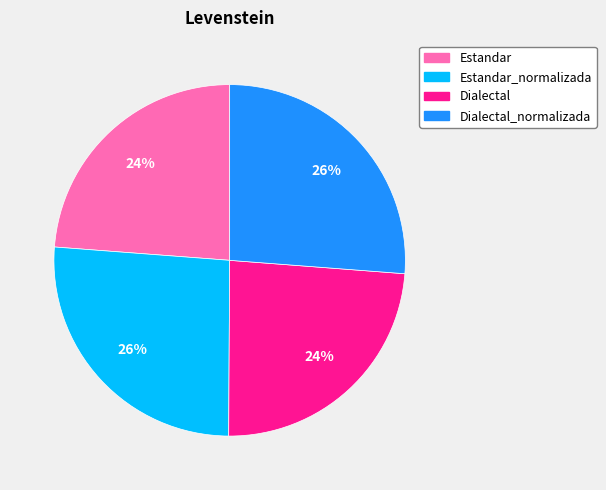

How many slices are in this pie chart?

4